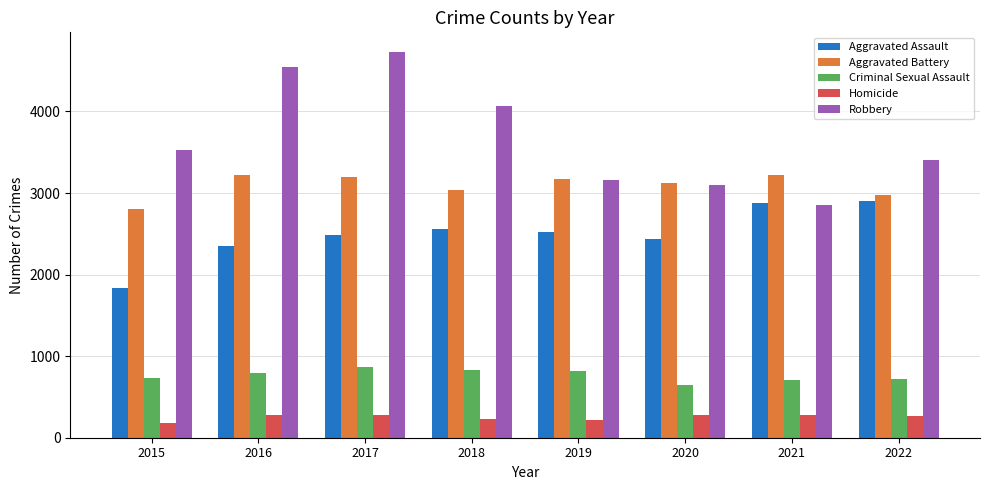

What value does the Aggravated Assault series have at 2022?

2897